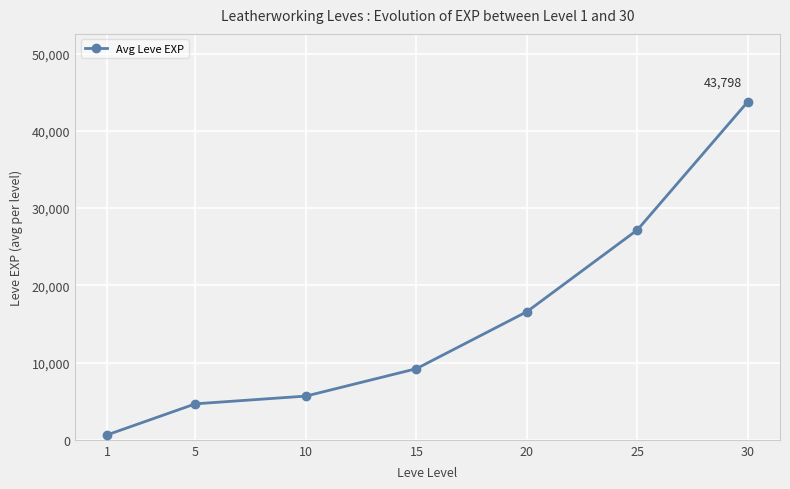

Between 25 and 1, which is larger?

25